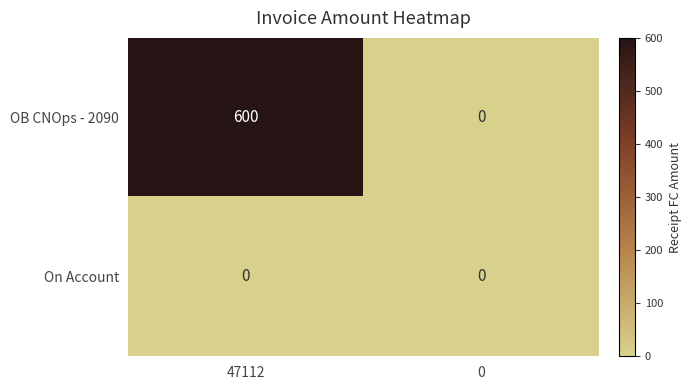

Rank the series by their average value, from lowest to highest.

On Account, OB CNOps - 2090